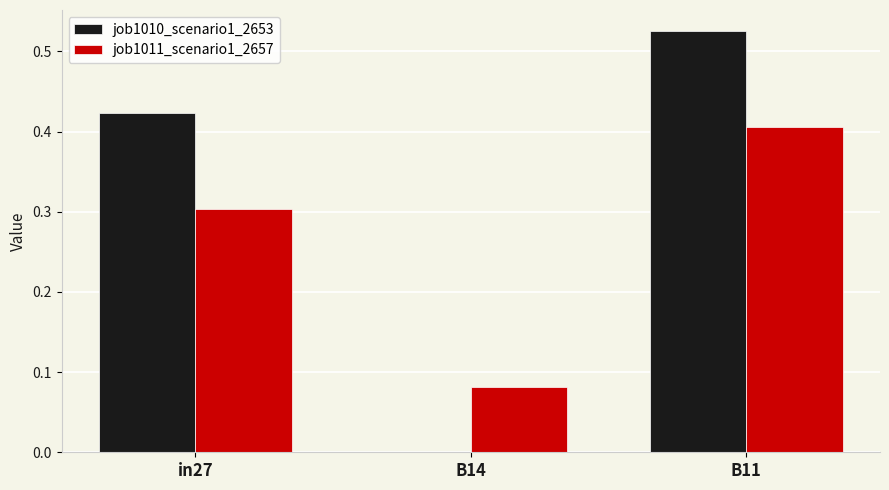

Which series changed the most between B14 and B11?

job1010_scenario1_2653